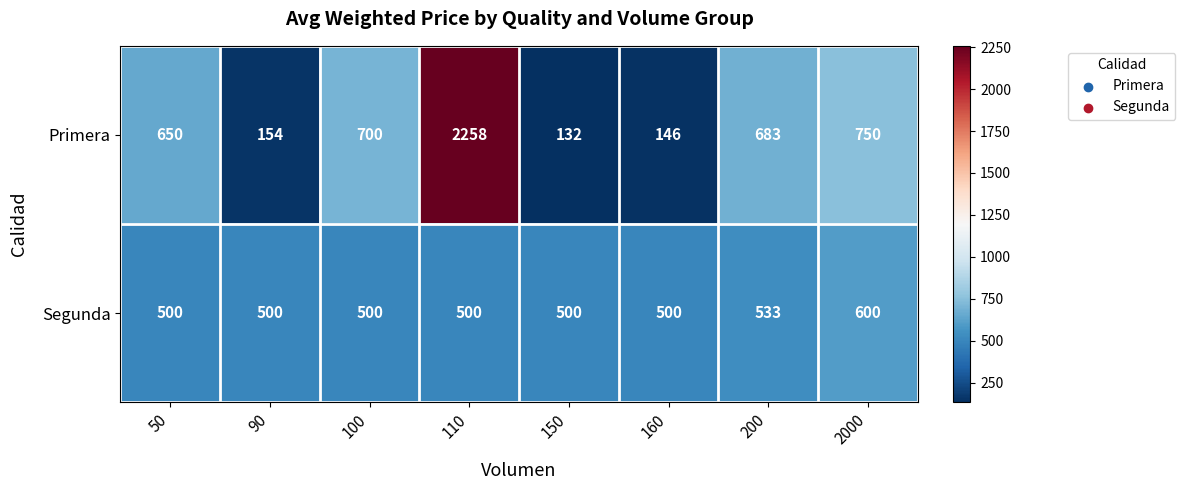

What is the difference between the Segunda values at 2000 and 200?

67